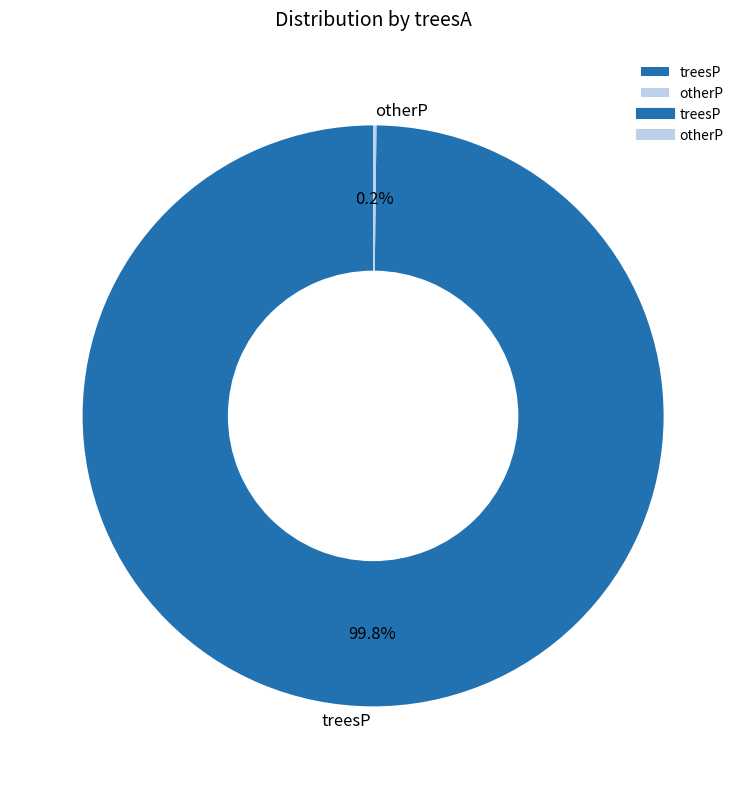

Is there any slice that represents more than half of the pie?

Yes